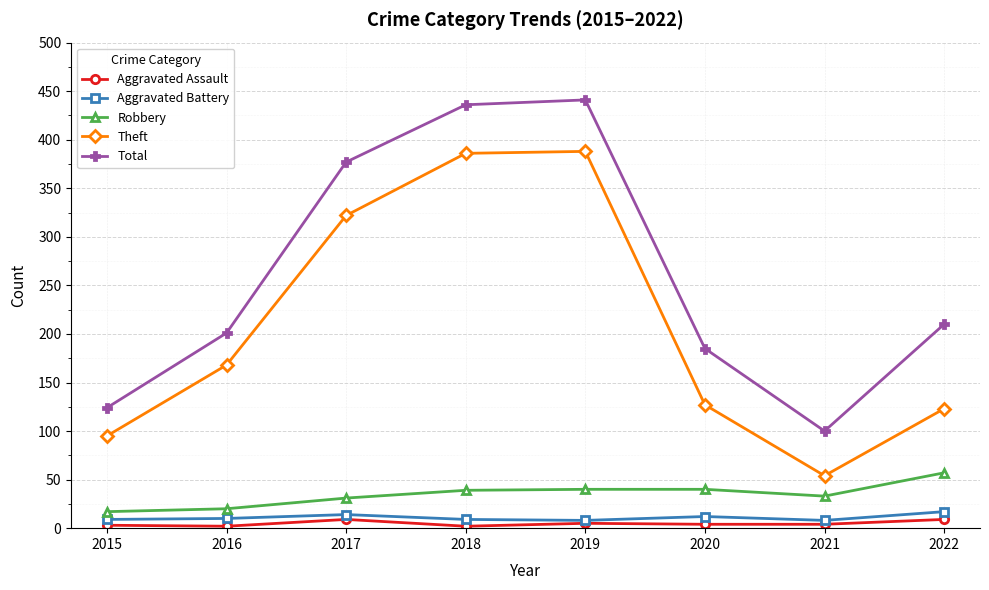

True or false: Aggravated Battery has a value of 9 at 2018.

True